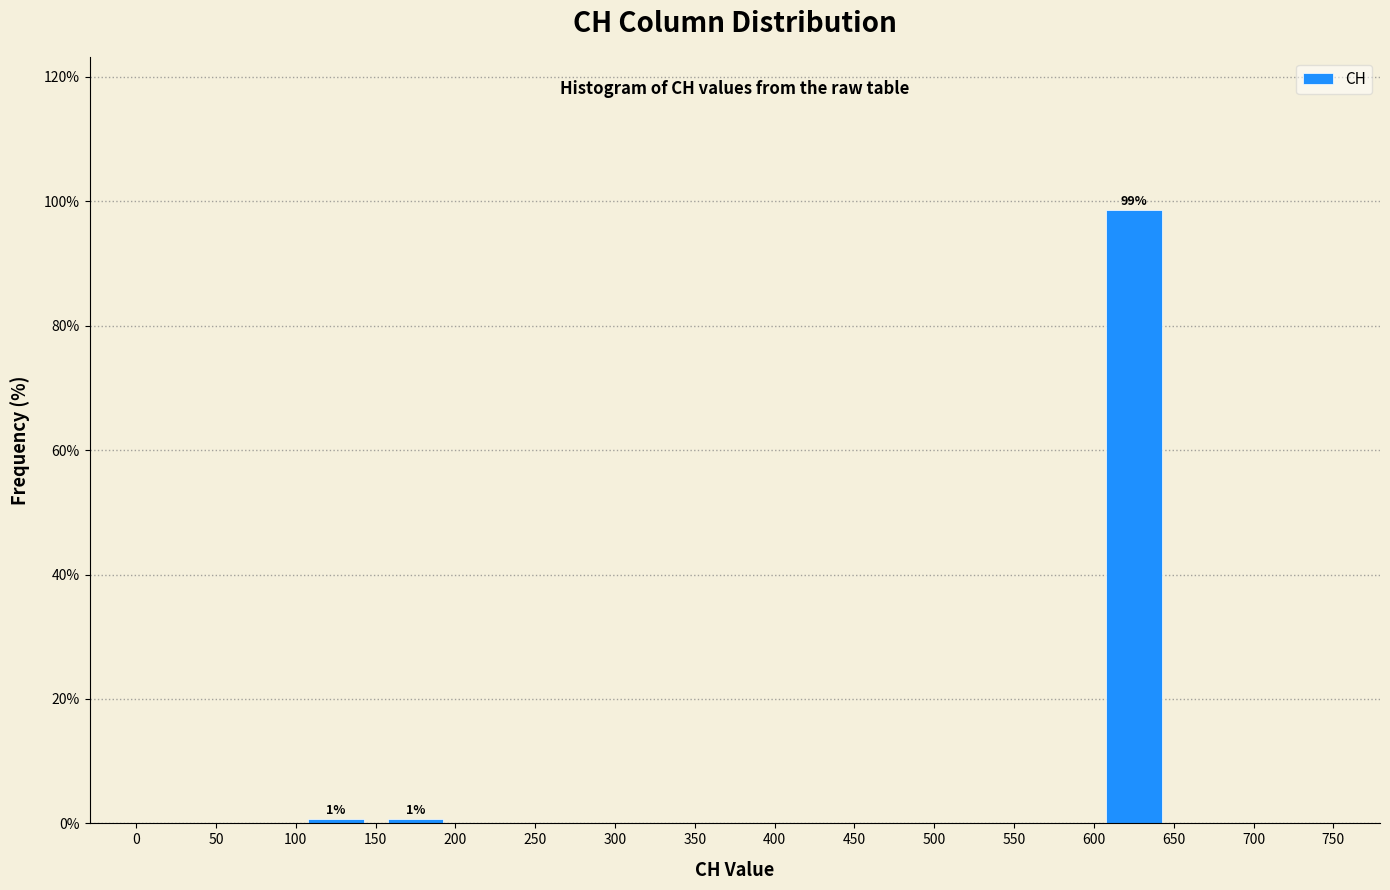

Which range on the x-axis has the tallest bar?

600 to 650